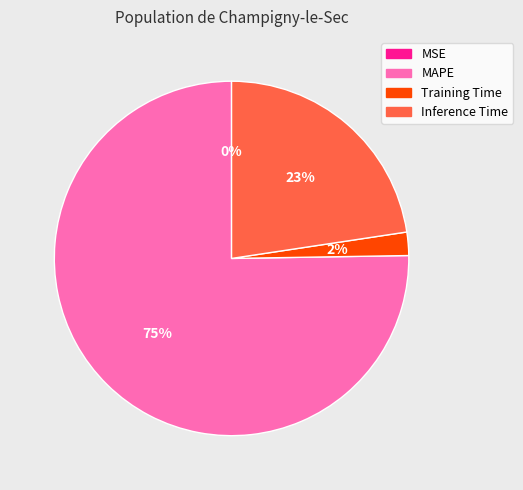

What percentage is the MAPE slice, to the nearest percent?

75%